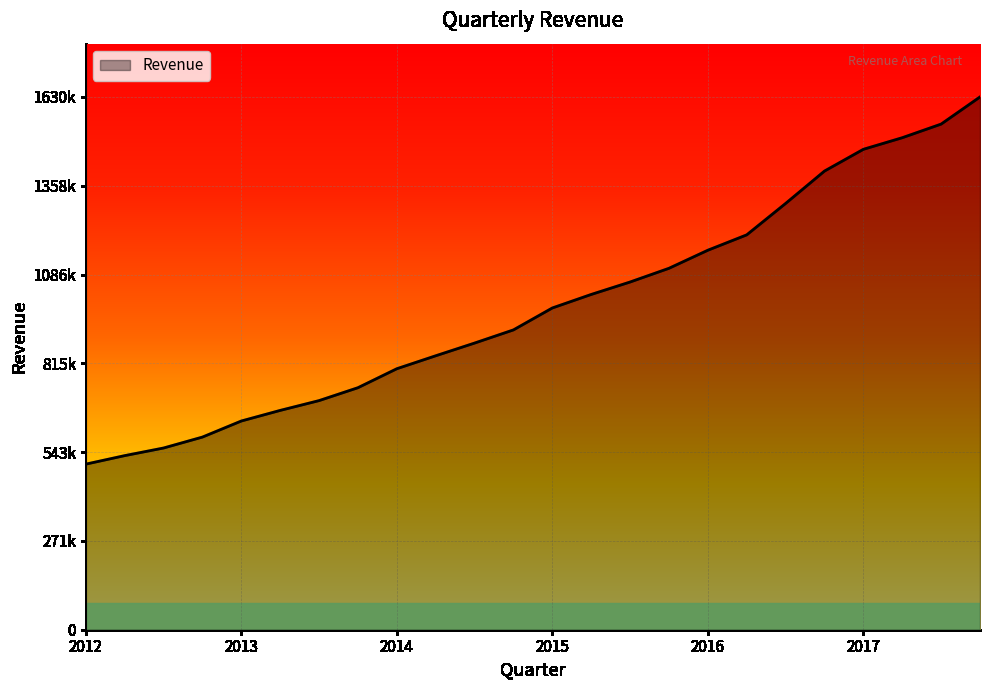

Does the chart have visible grid lines?

Yes